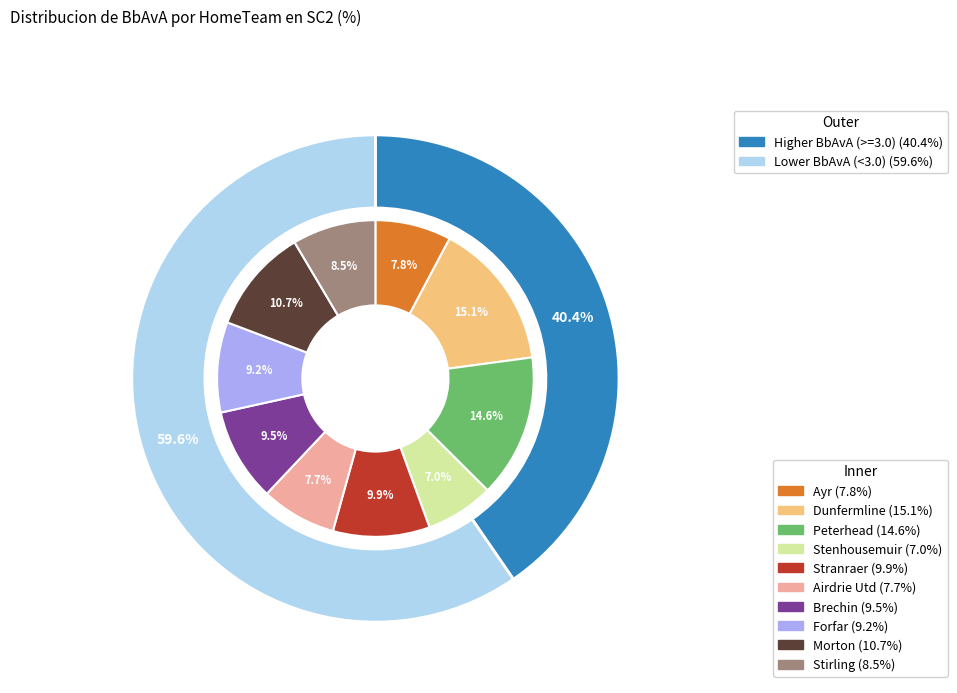

How many slices are in this pie chart?

10